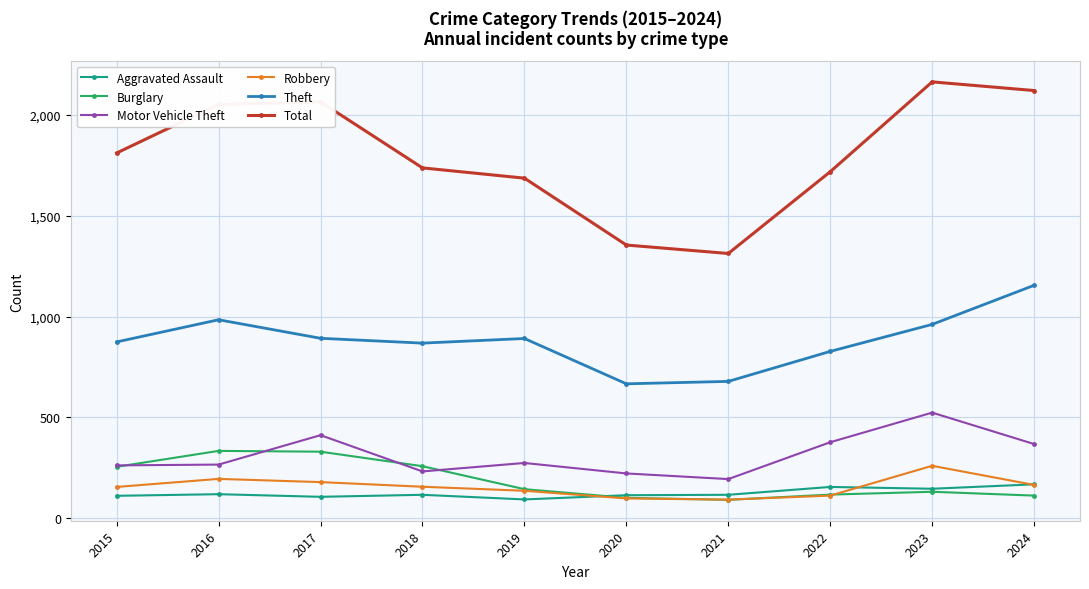

What is the spread (max minus min) of values at 2015?

1702